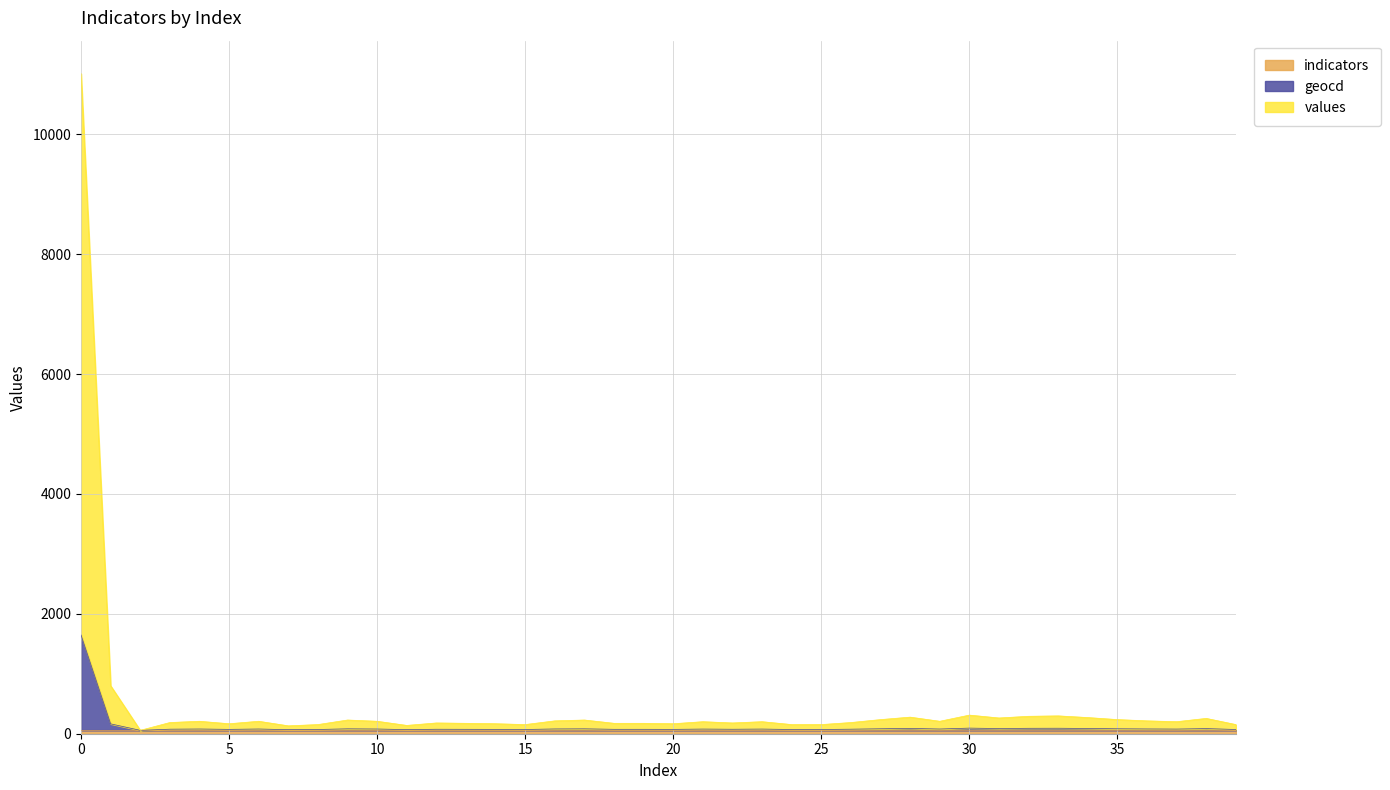

Does the chart display data point markers on the line(s)?

No